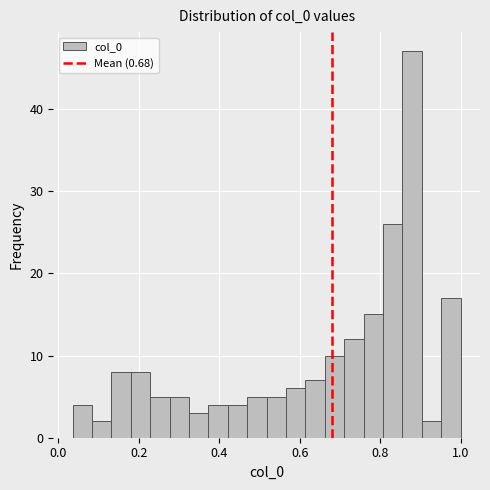

Read against the x-axis, roughly where is the centre of the tallest bar?

0.88